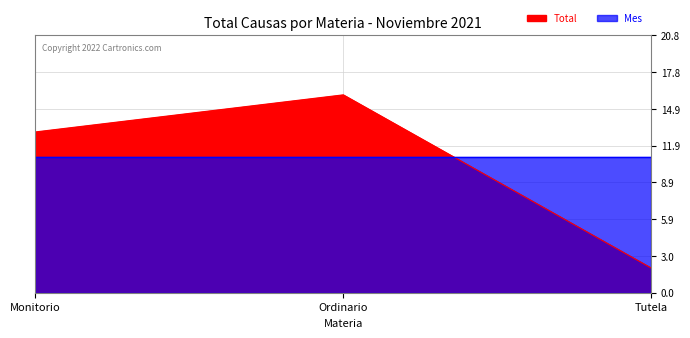

What is the minimum value shown in the chart?

2